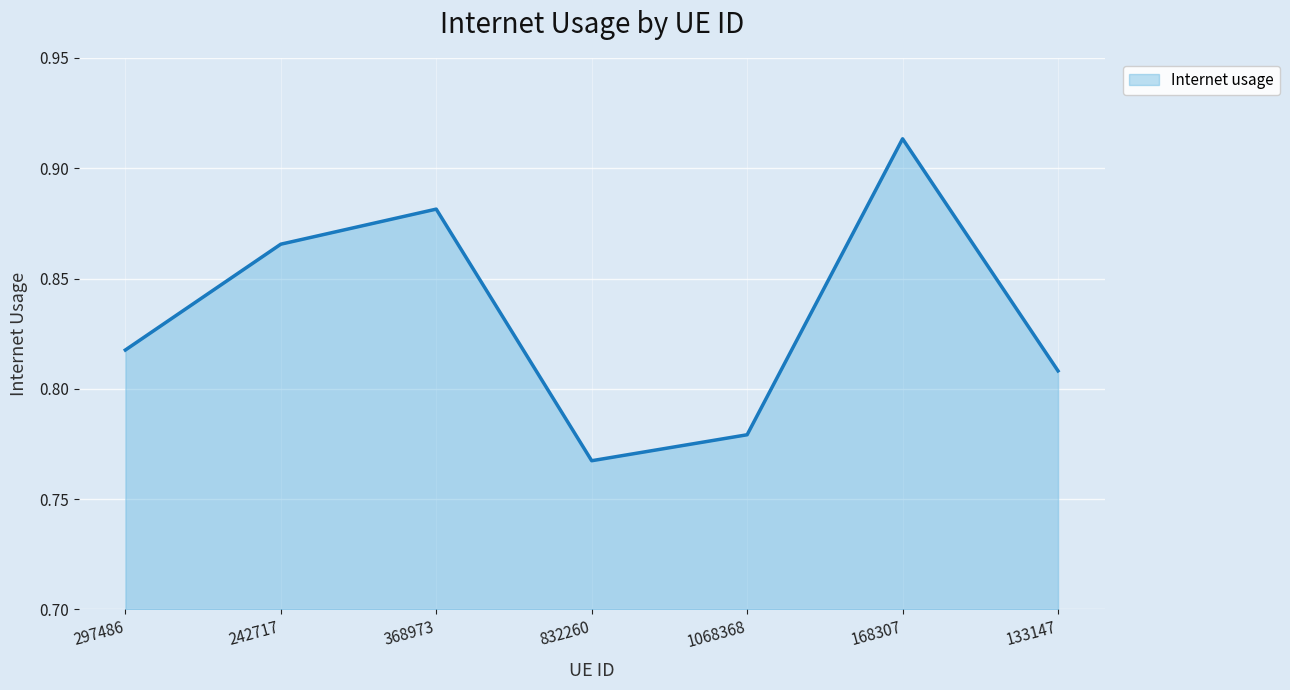

What position from the right is 297486?

7